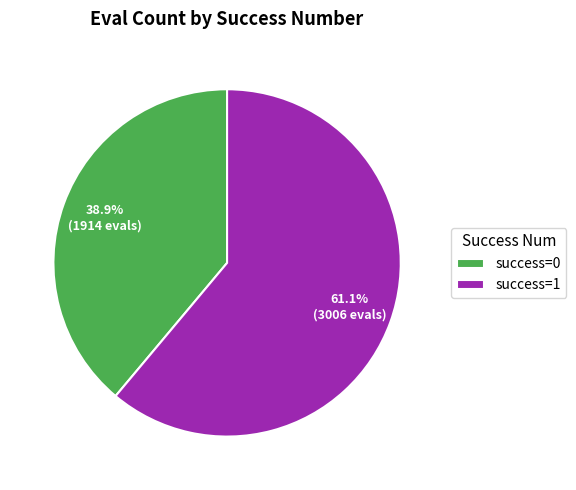

Which has a higher value, success=1 or success=0?

success=1